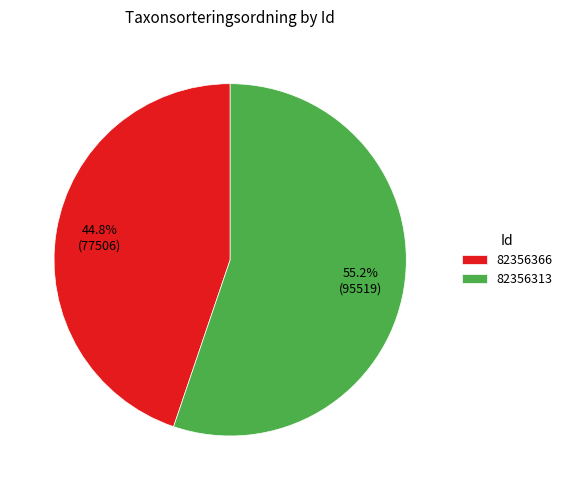

Does 82356366 account for over 50% of the chart?

No